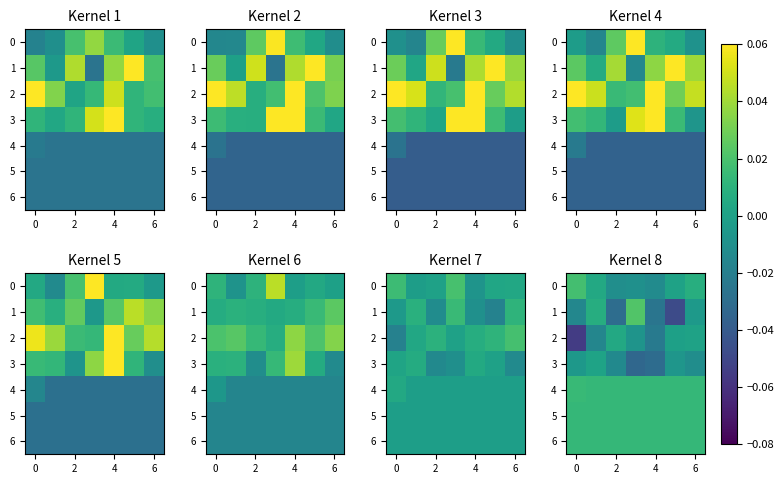

At 0, list the series in order from smallest to largest.

2, 1, 3, 5, 6, 4, 0